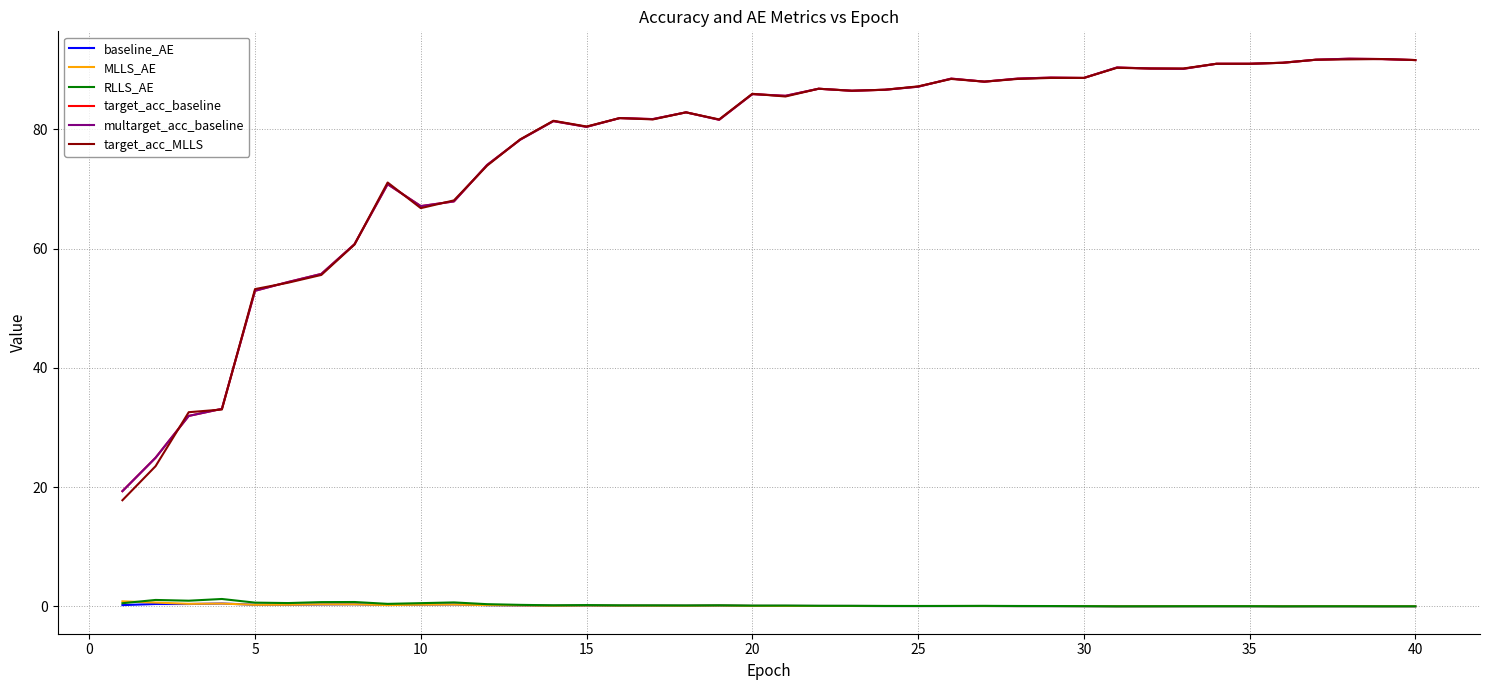

Does the chart display data point markers on the line(s)?

No